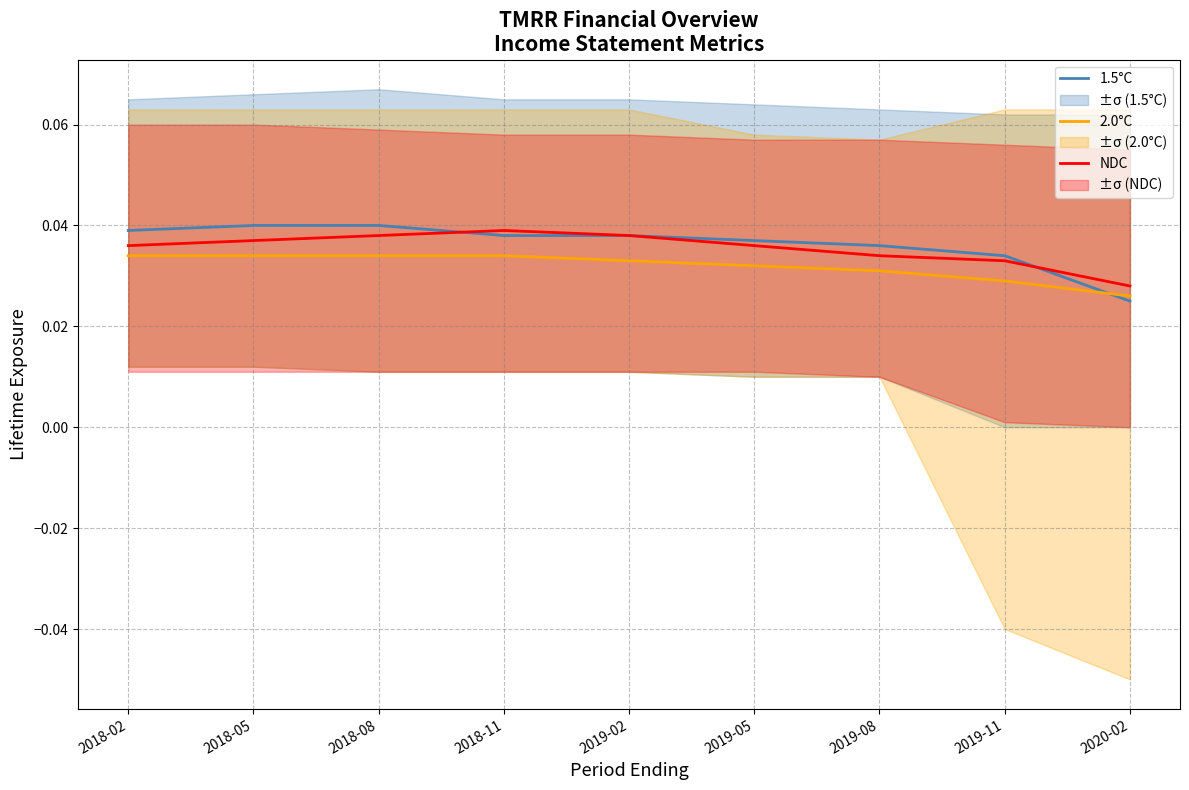

True or false: NDC and 2.0°C cross at least once.

False